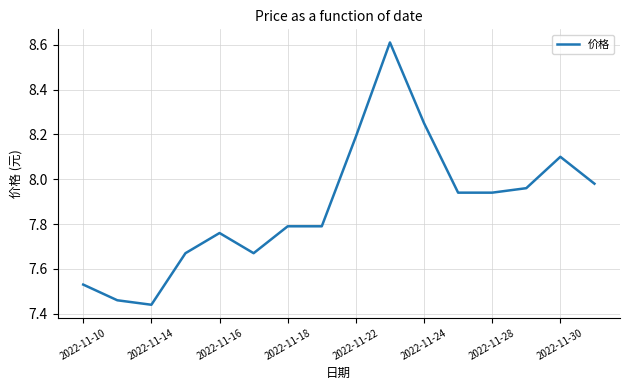

What is the greatest value displayed?

8.6